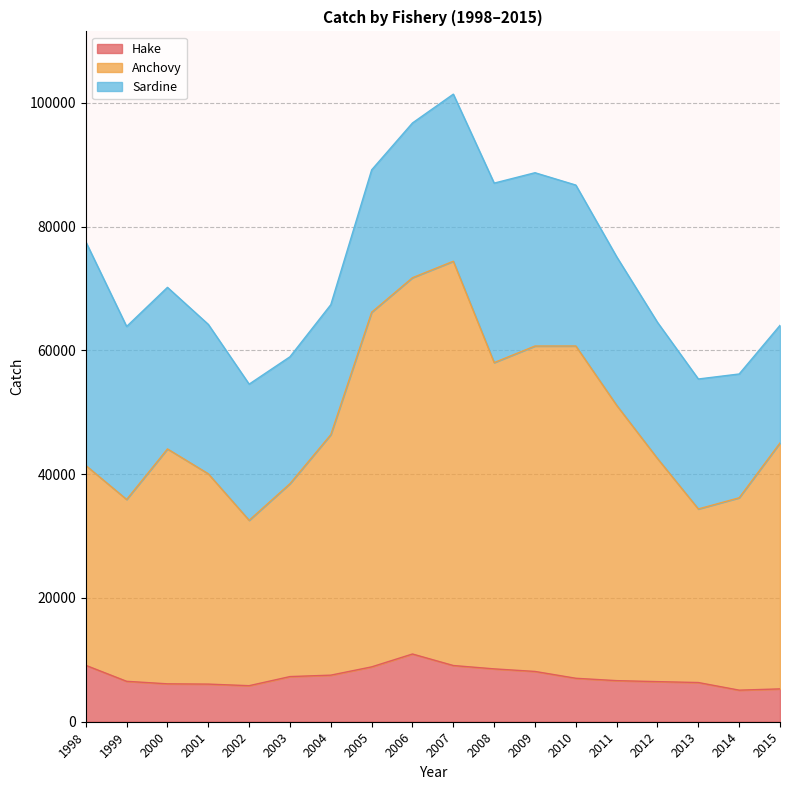

What are all the series names shown in the legend?

Hake, Anchovy, Sardine